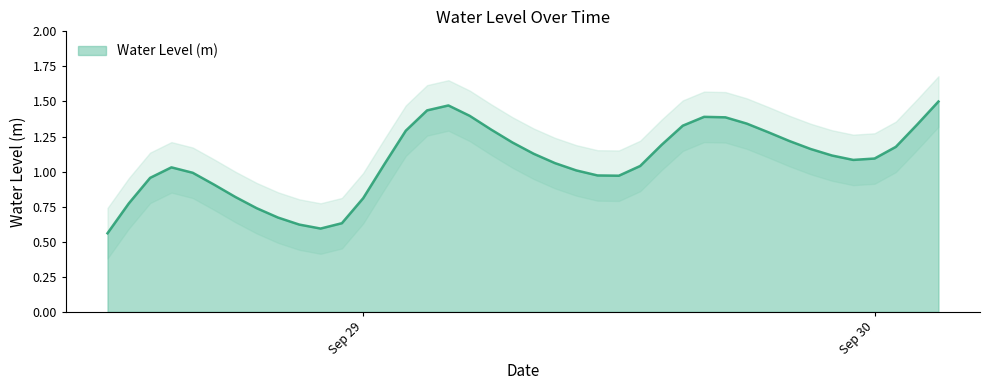

Does the chart display data point markers on the line(s)?

No